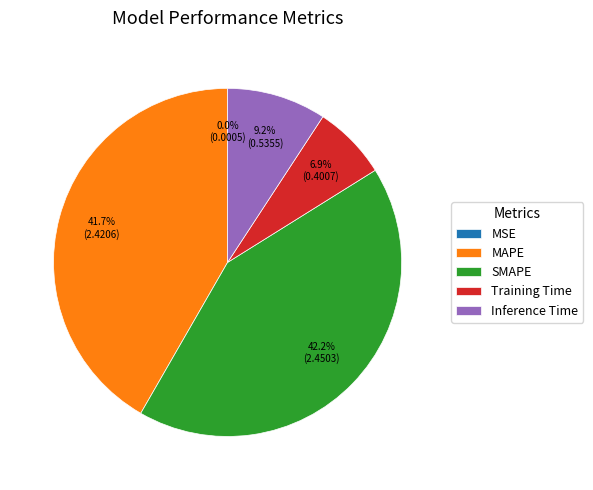

Does Inference Time account for over 50% of the chart?

No